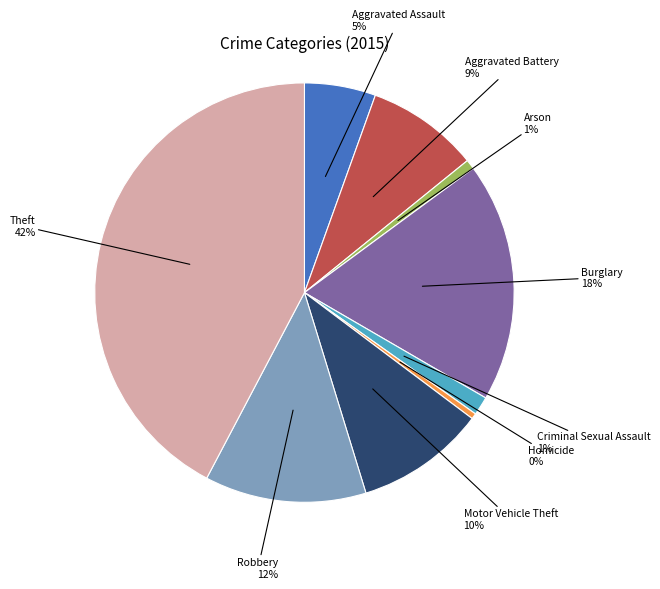

Does Burglary account for over 50% of the chart?

No